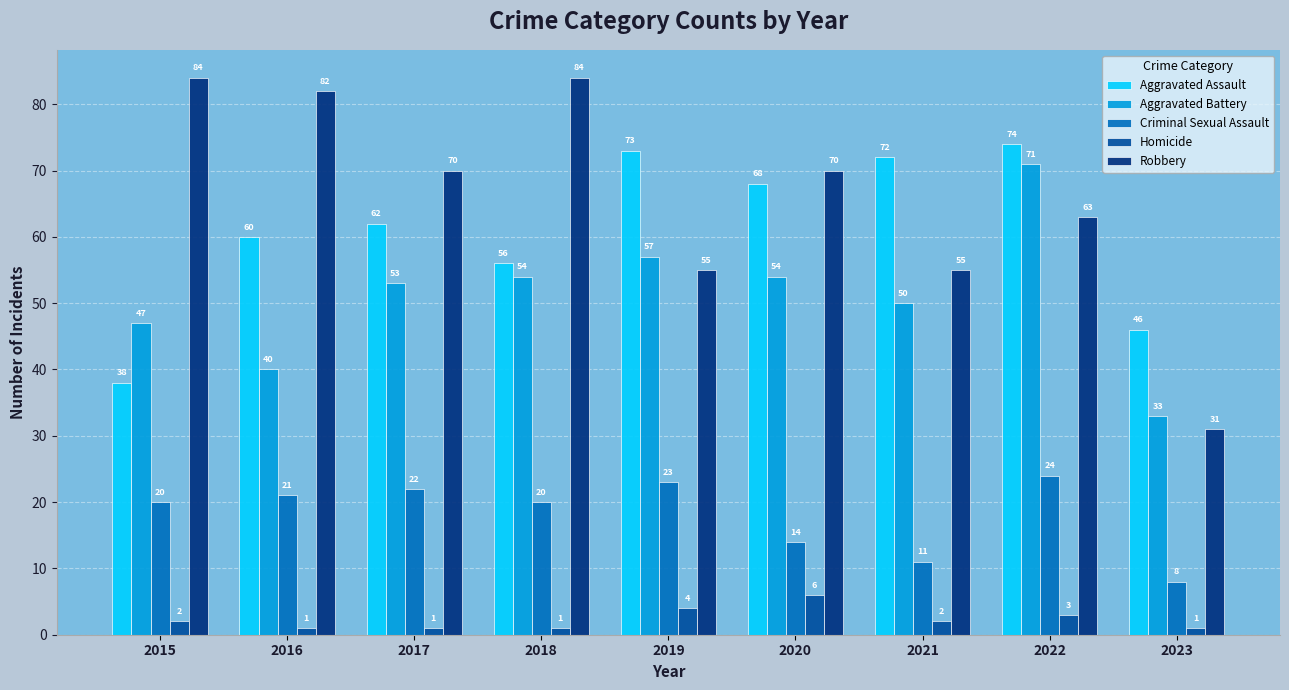

At how many categories does at least one series exceed 38?

9